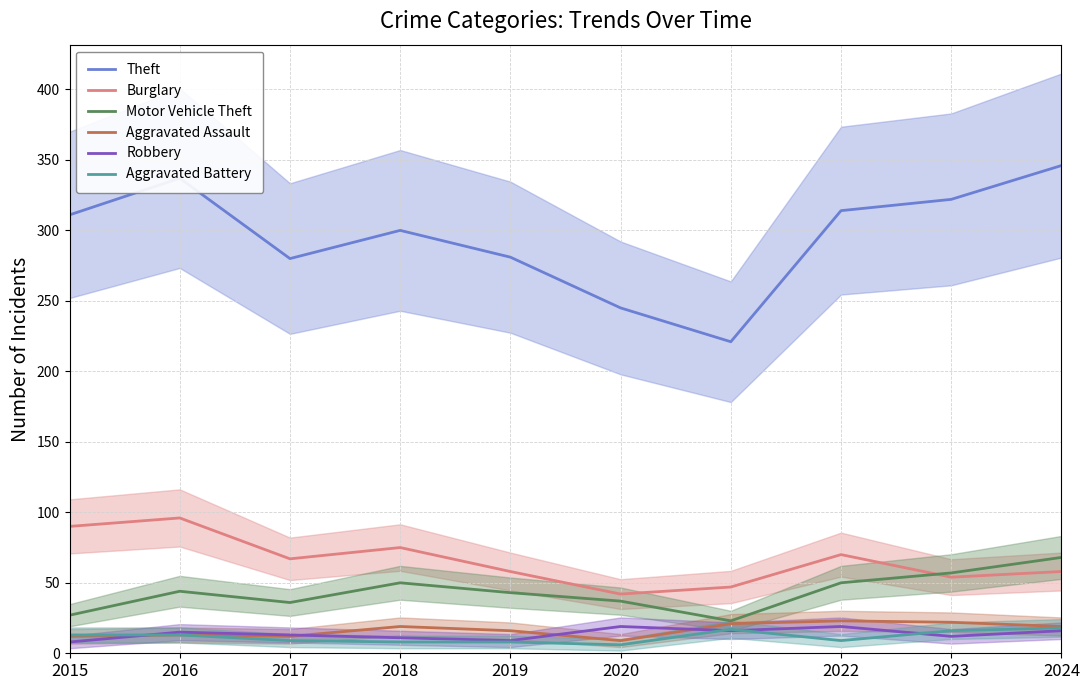

How many data points in Aggravated Assault are above 19?

3